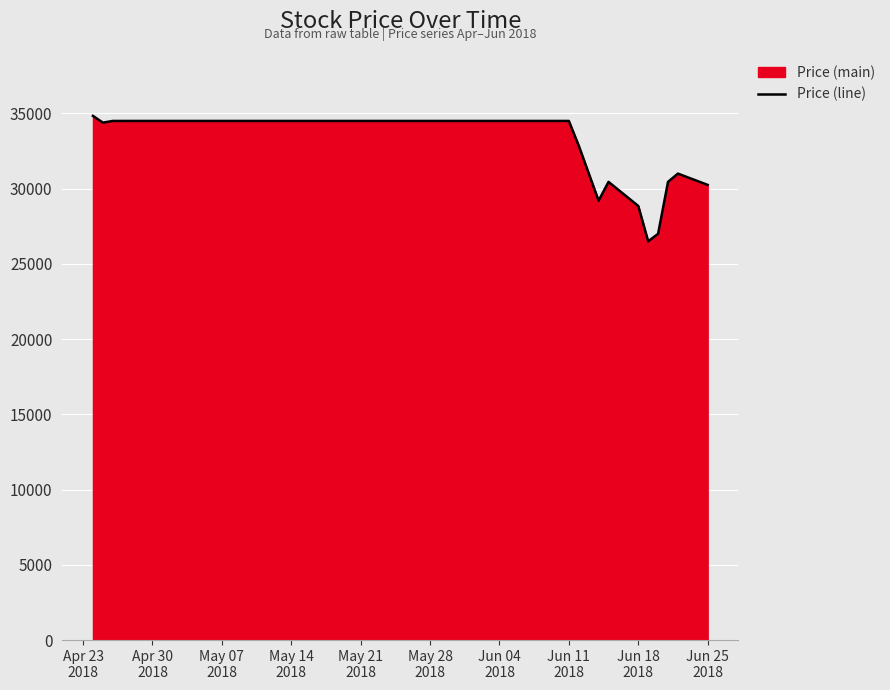

What is the greatest value displayed?

34835